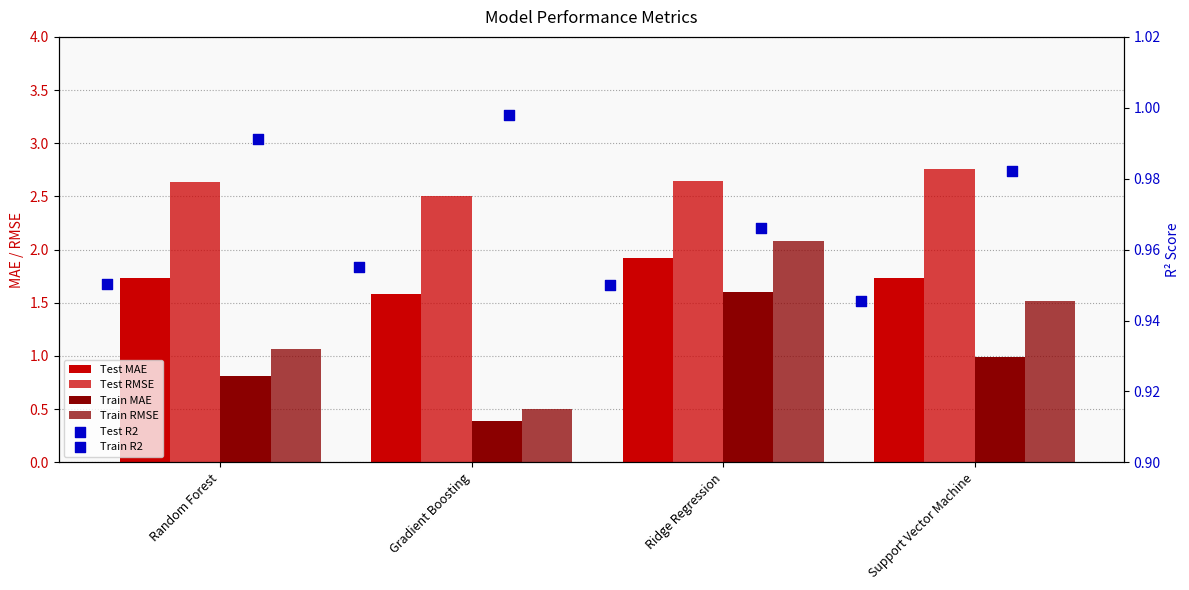

What is the total value across all series at Gradient Boosting?

6.9